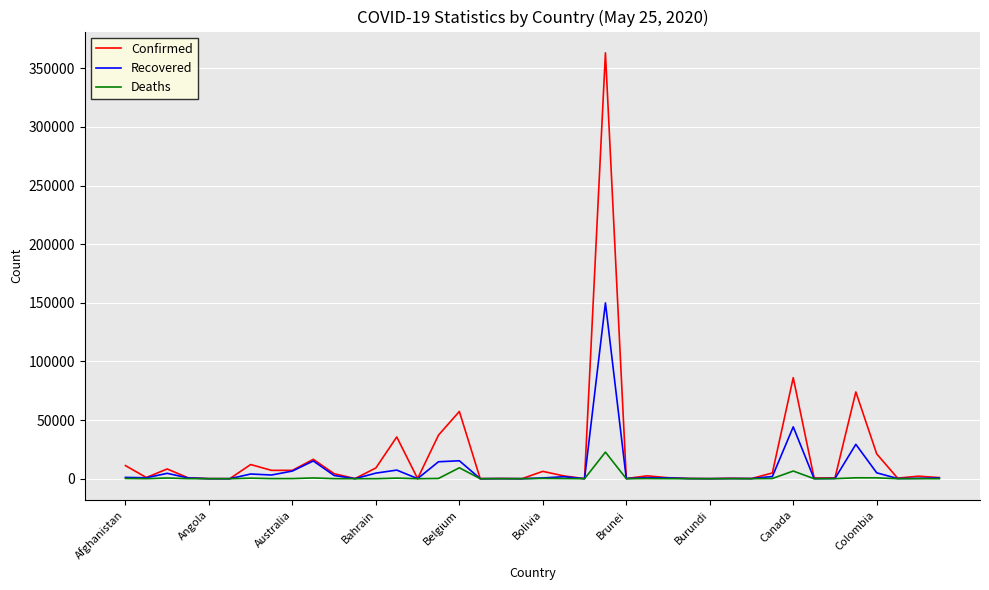

What is the maximum value shown in the chart?

363211